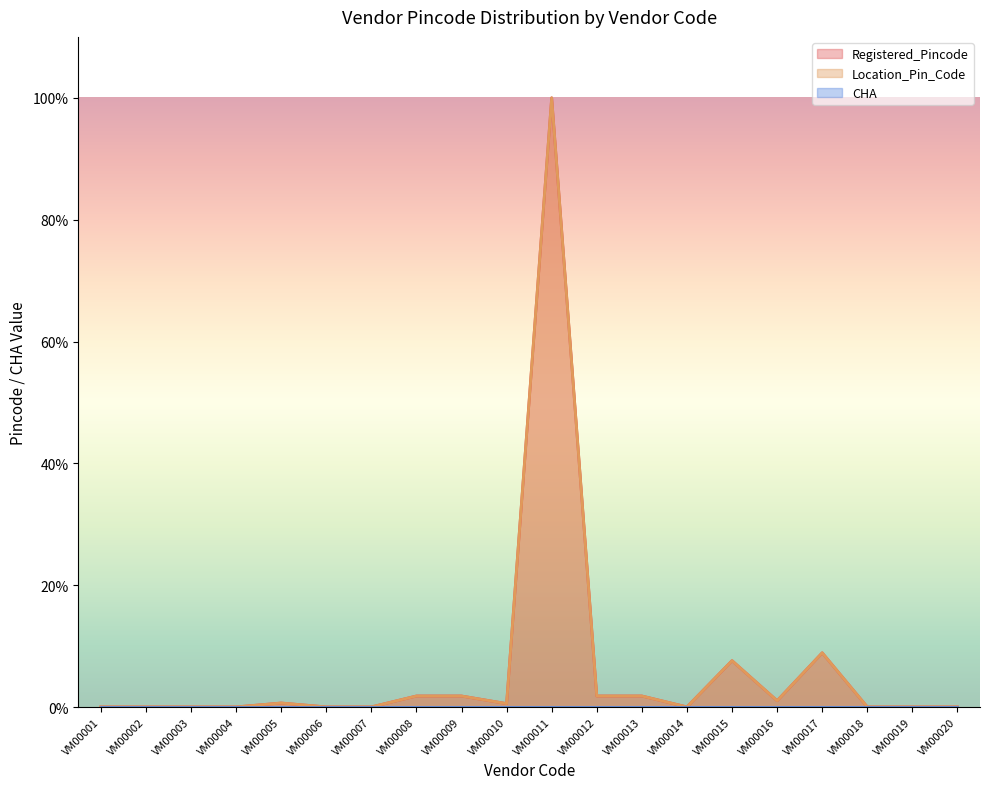

What is the difference between the maximum and minimum values in the Location_Pin_Code series?

100.0